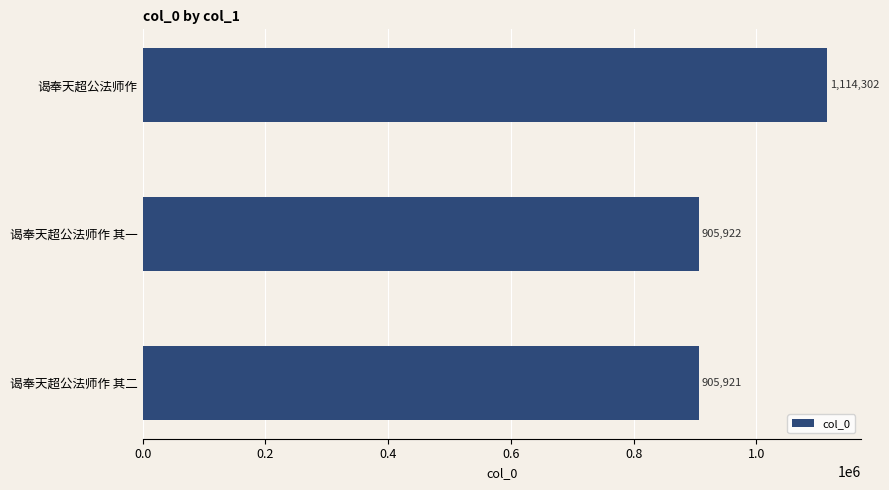

True or false: the data shows 905922 at 谒奉天超公法师作 其一.

True